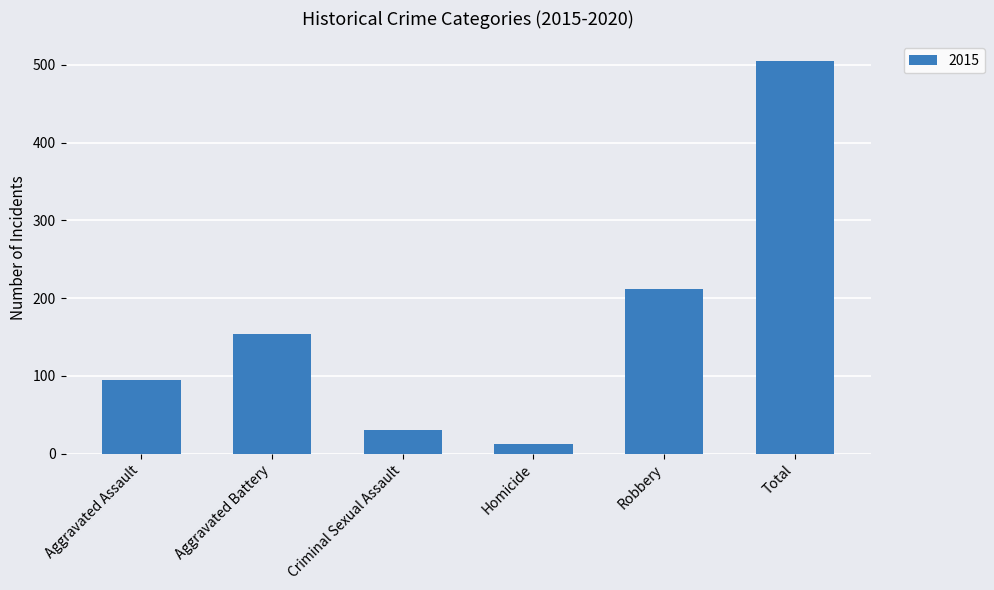

Read the value at Aggravated Battery, to the nearest 50.

150